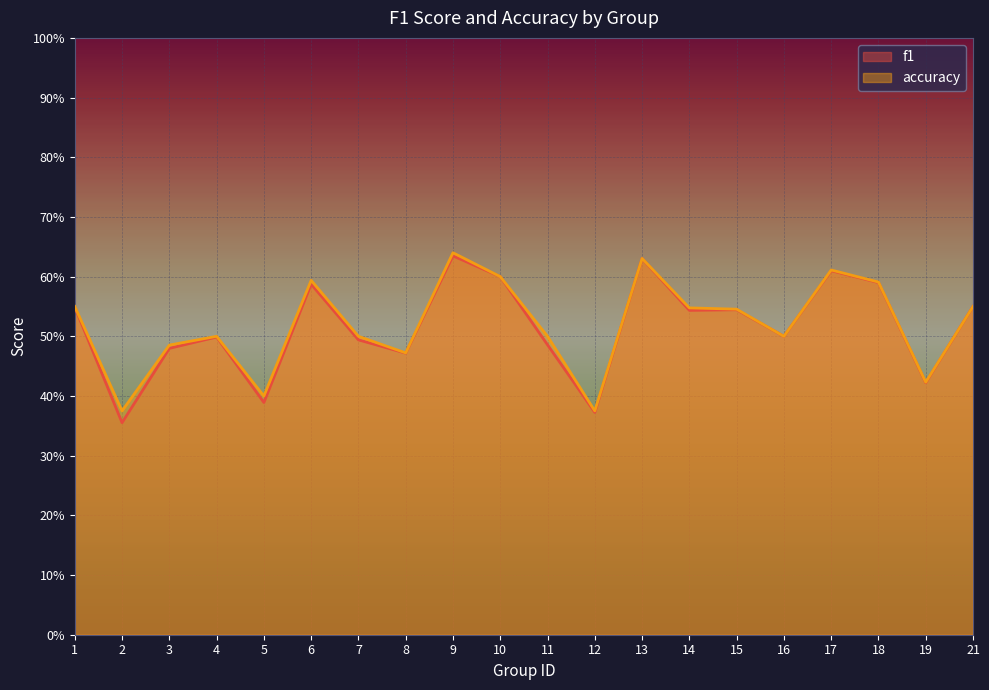

Between 10 and 13, which series saw the biggest shift?

accuracy